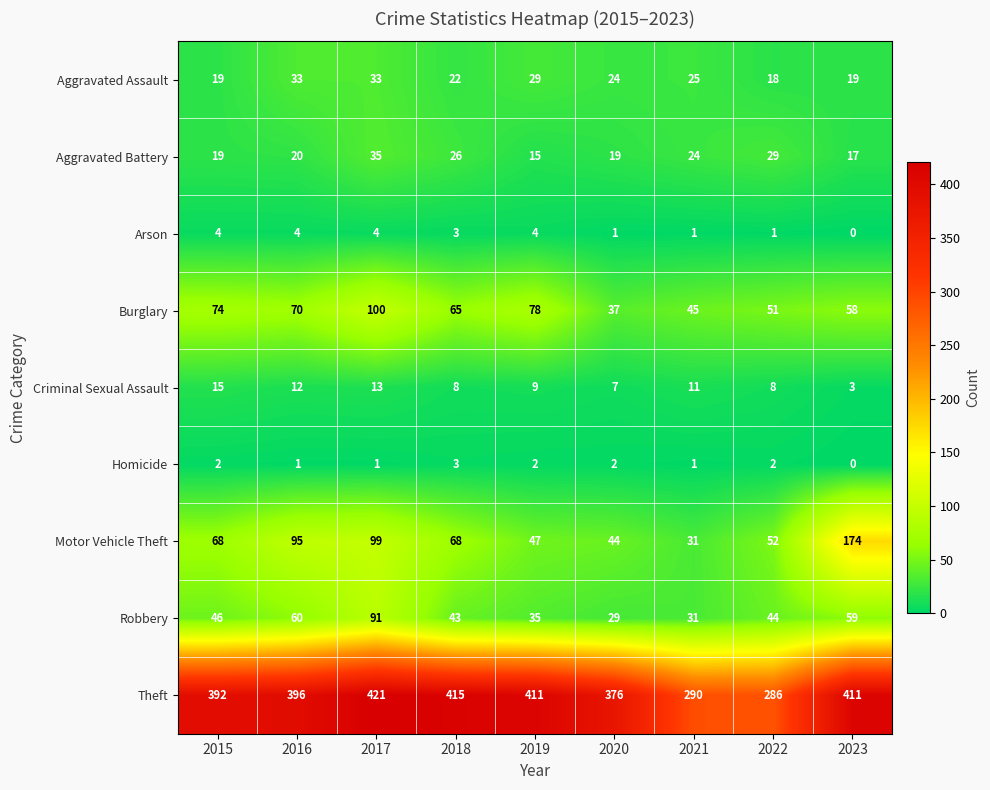

How many categories are shown in the chart?

9